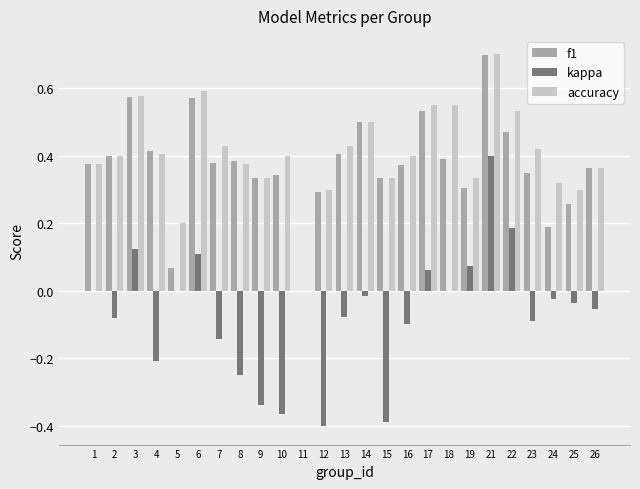

What is the sum of the accuracy values at 21 and 25?

1.0